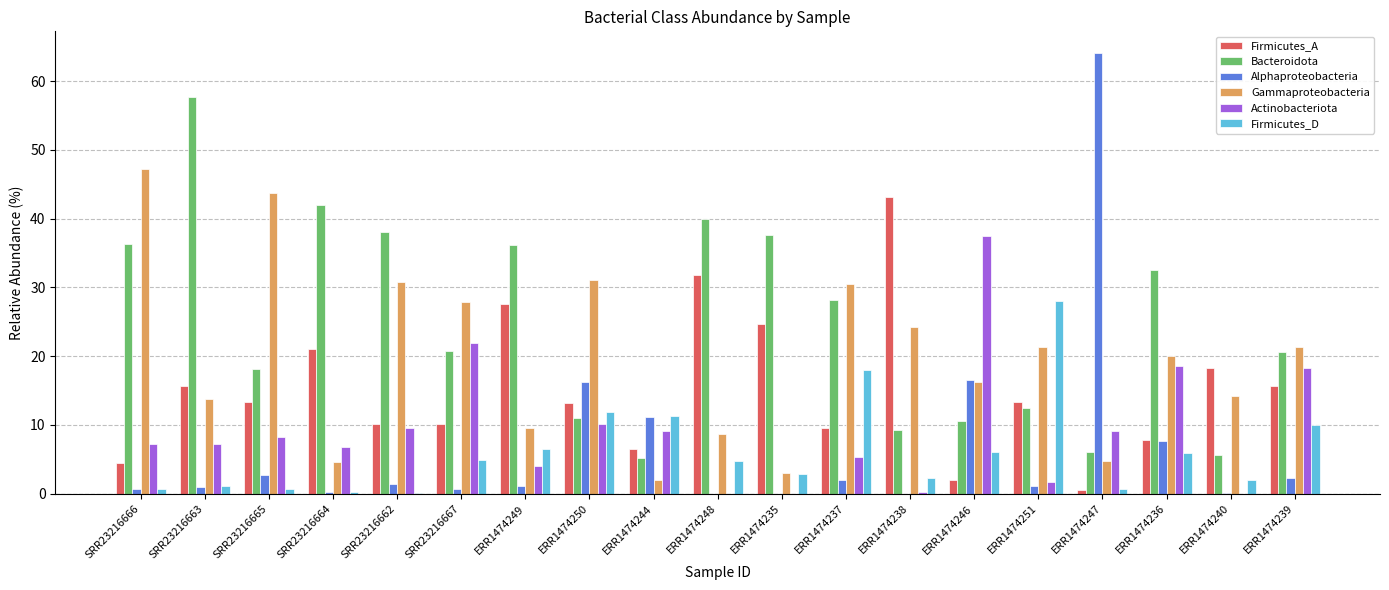

What is the approximate value of Bacteroidota at ERR1474247?

6.1